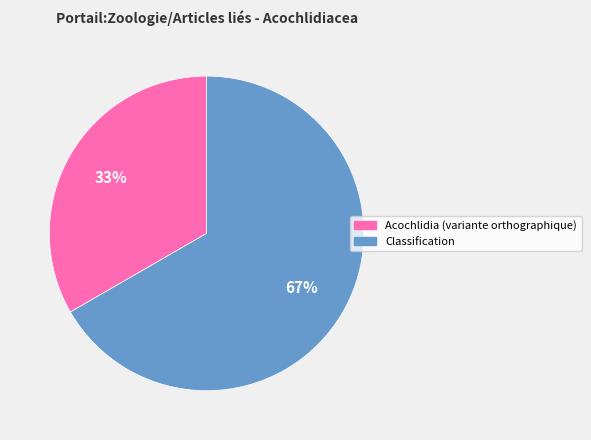

Is it true that Acochlidia (variante orthographique) is 33% of the pie?

True